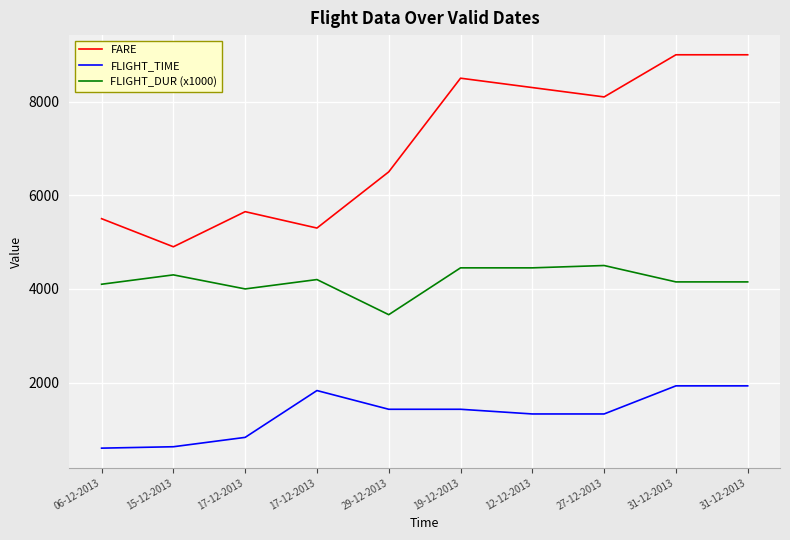

What is the label of the 9th point from the left?

31-12-2013